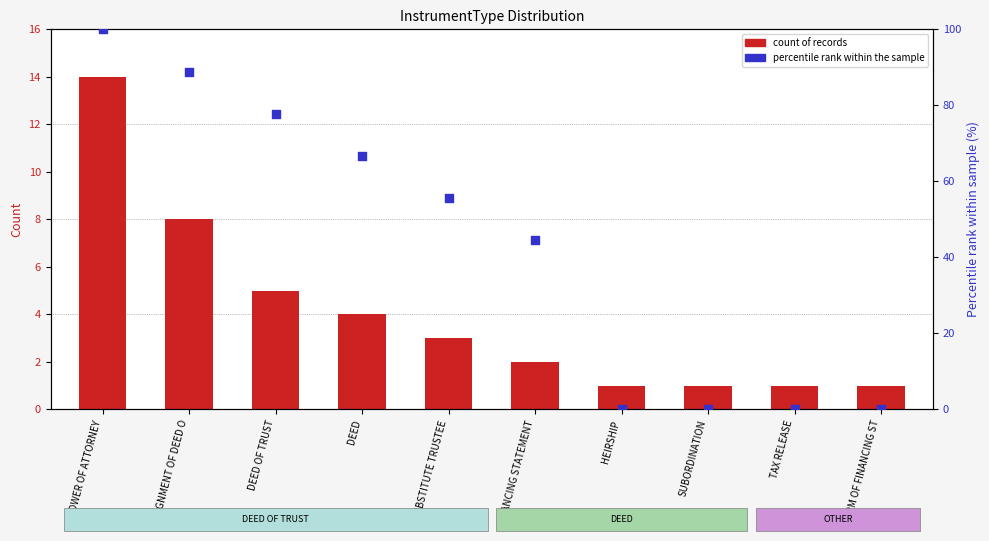

Which series has the largest Y range (max minus min)?

percentile rank within the sample